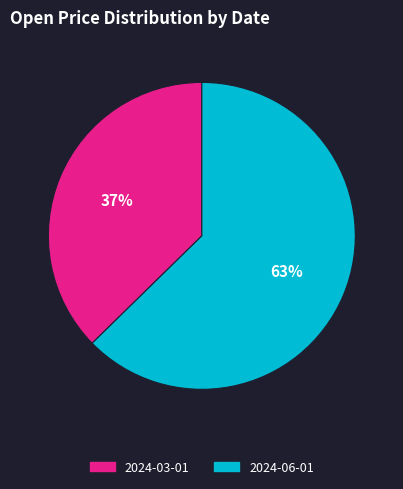

Is the sum of 2024-03-01 and 2024-06-01 greater than half?

Yes